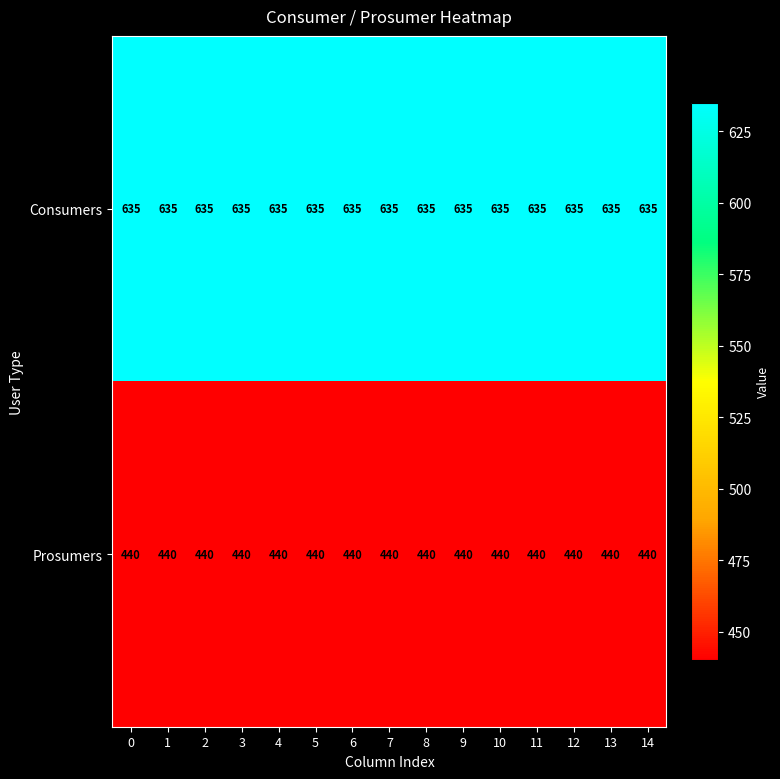

How many distinct data groups are displayed?

2